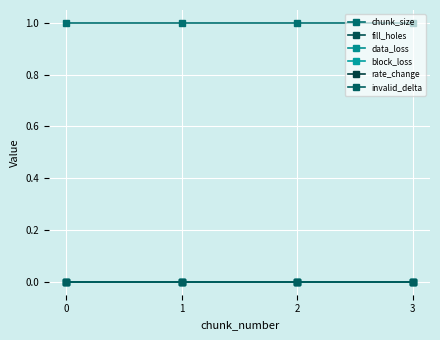

The value of block_loss at 3 is 0. True or false?

True